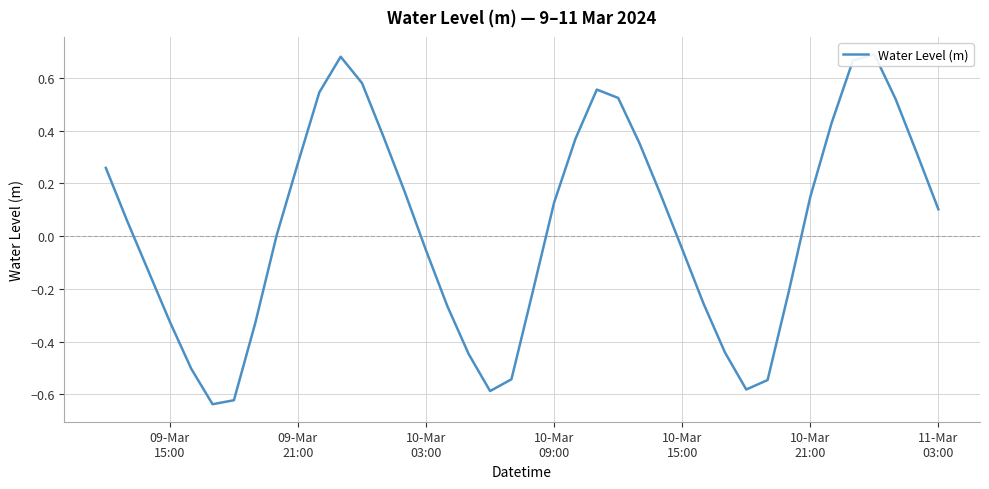

What is the minimum value shown in the chart?

-0.6